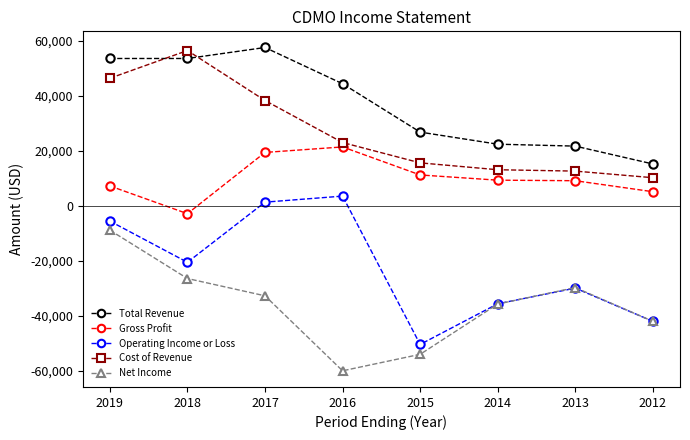

The value of Total Revenue at 2014 is 22400. True or false?

True